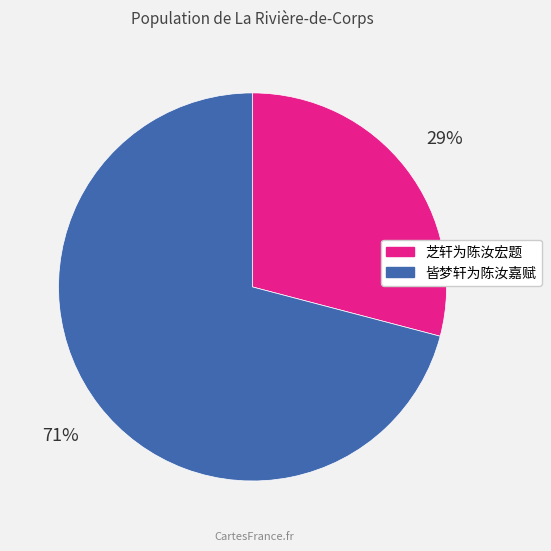

What is the majority slice?

皆梦轩为陈汝嘉赋